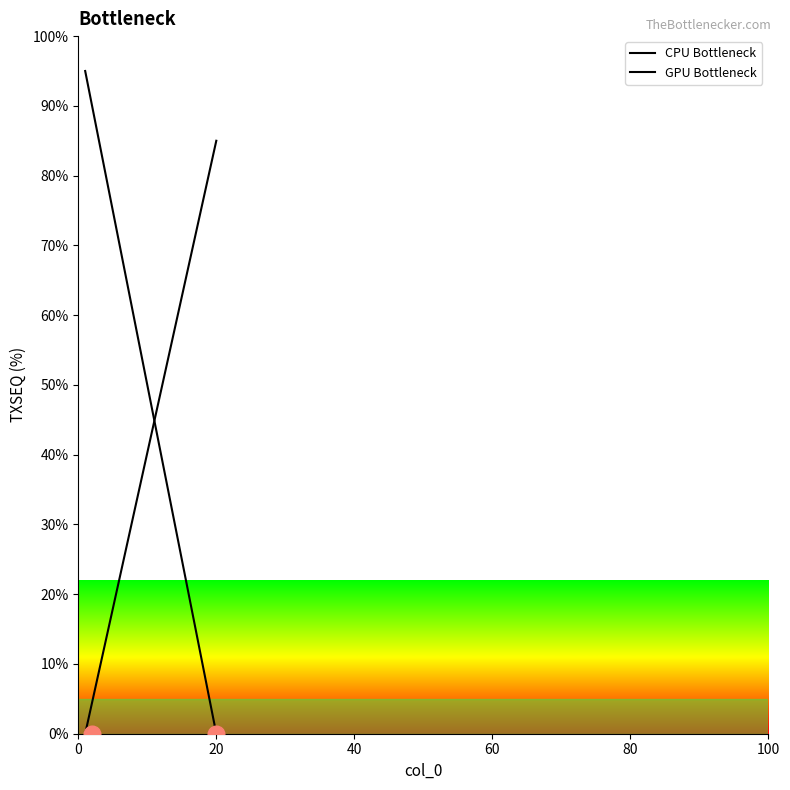

How many lines are shown in the chart?

2